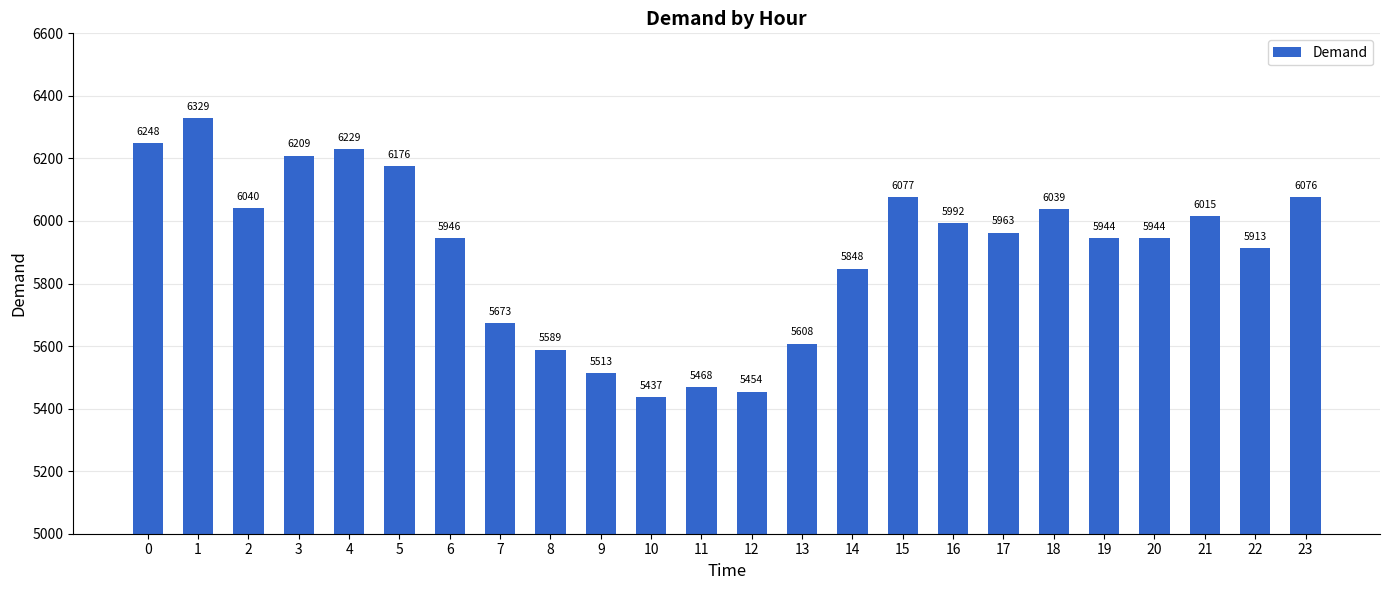

What is the difference between the maximum and minimum values?

892